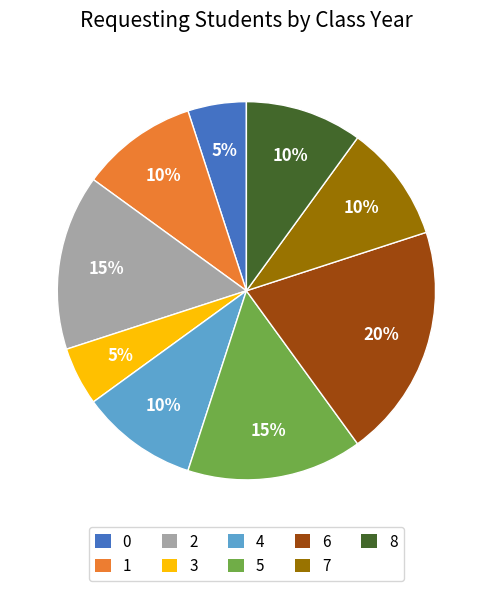

To the nearest percent, what is the difference between the largest and smallest slice percentages?

15%